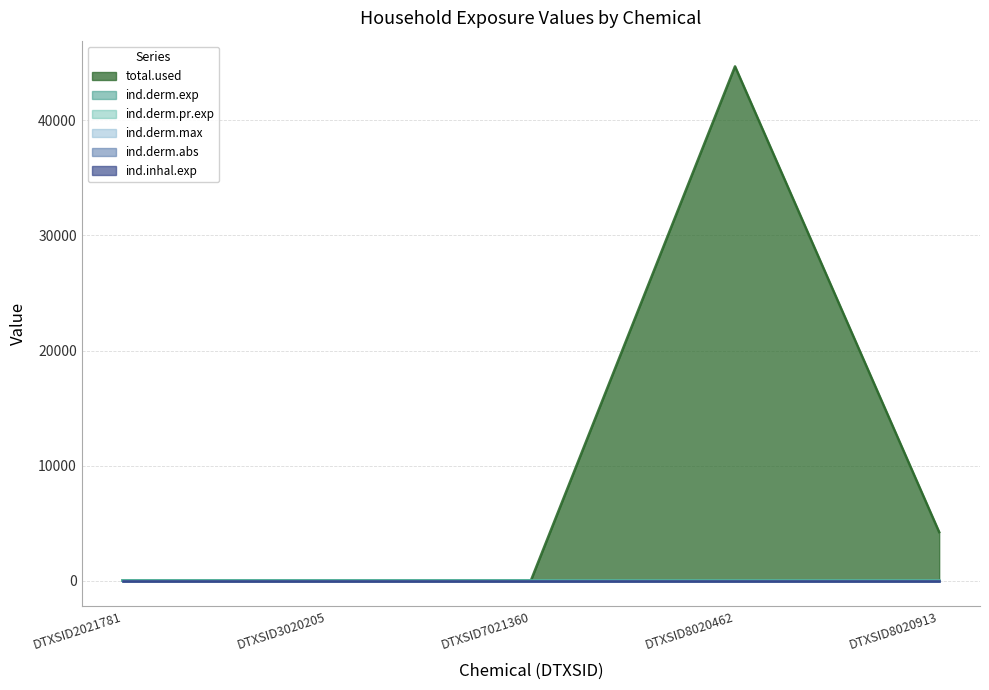

Is it true that ind.derm.abs equals 0.0 at DTXSID7021360?

True